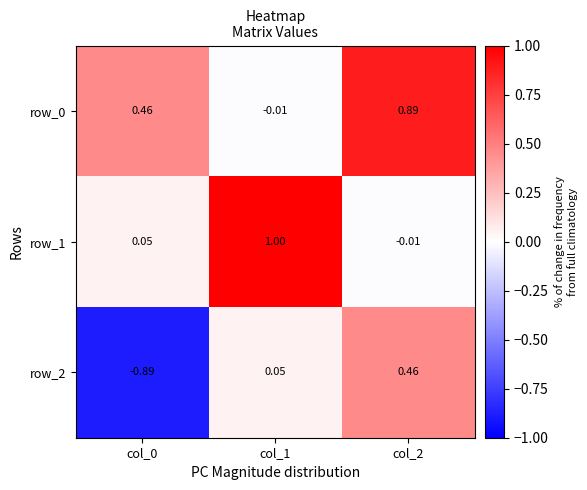

Where does the row_1 series first go above 0?

col_0